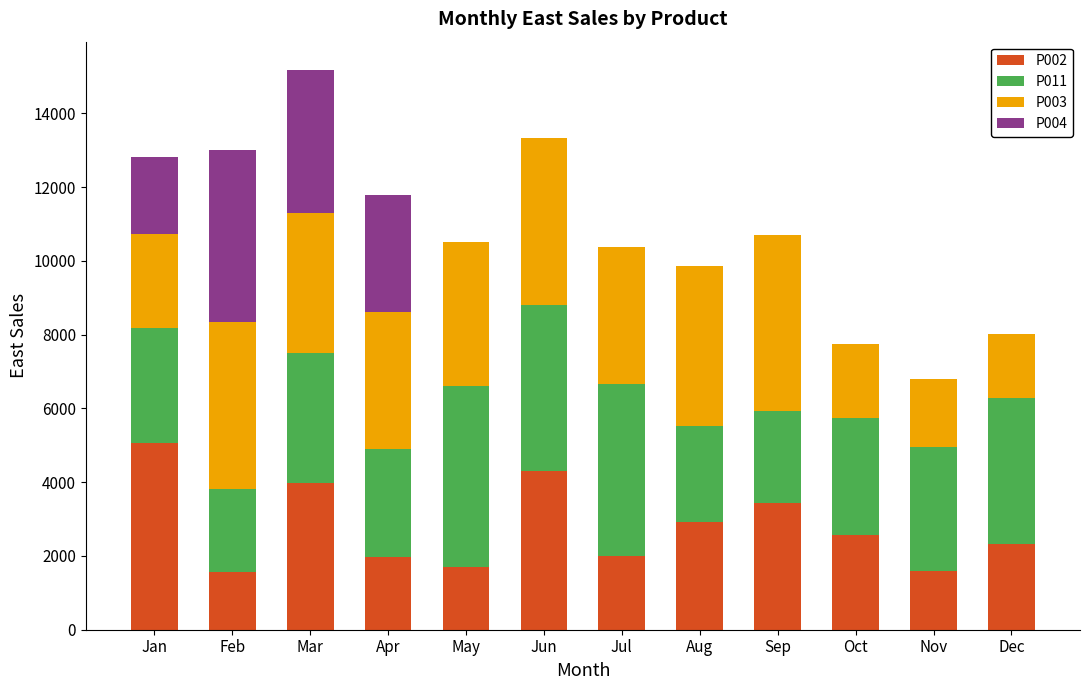

At which label does P002 reach its peak?

Jan